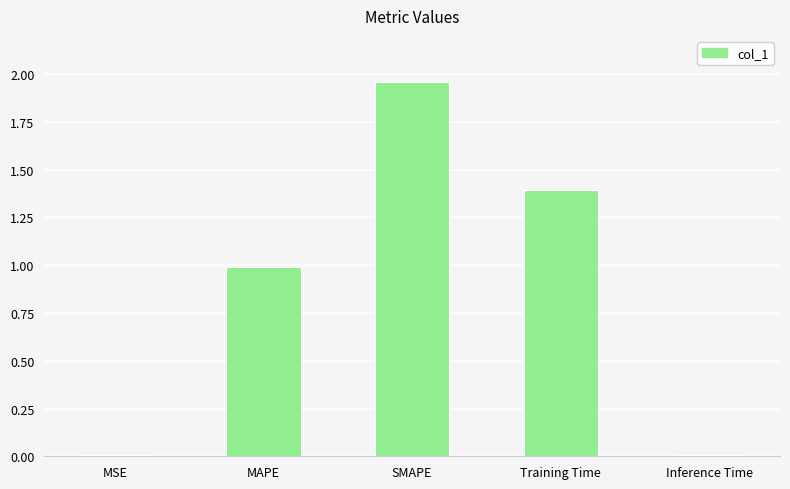

What is the sum of the values at SMAPE and Training Time?

3.4